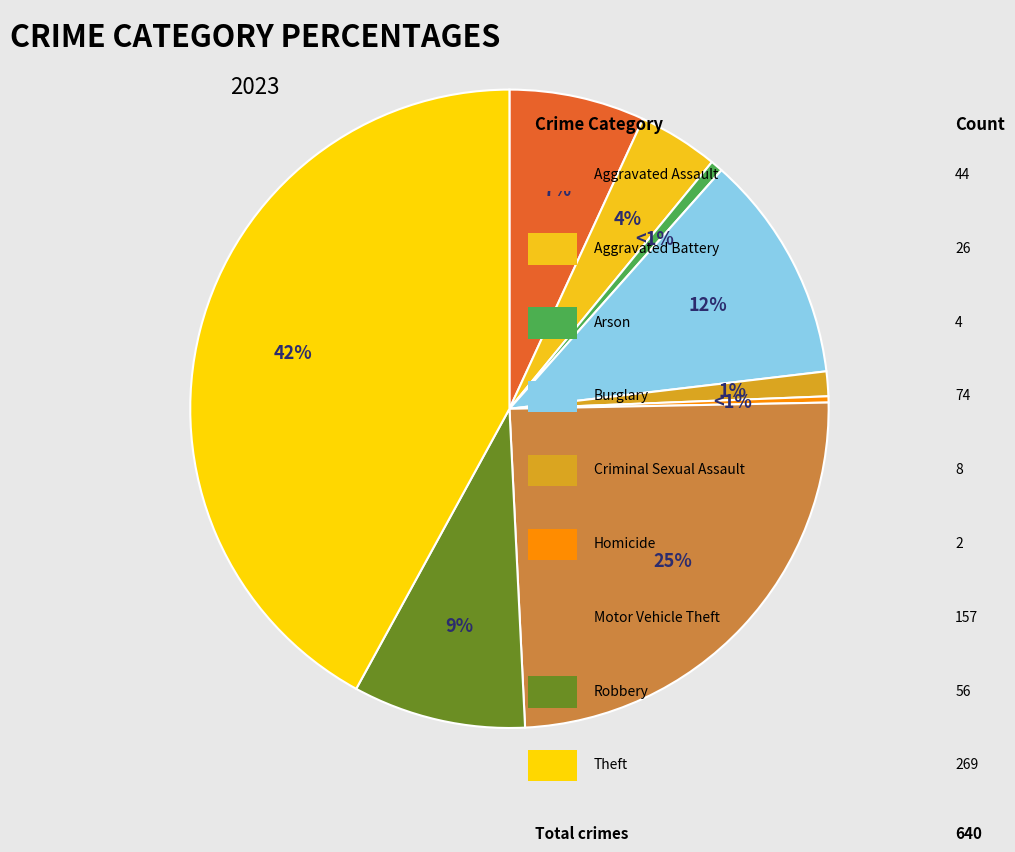

True or false: Aggravated Battery accounts for 4% of the total.

True